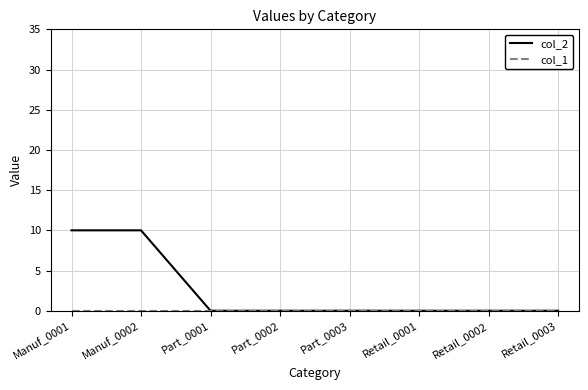

Which series has the largest range (max minus min)?

col_2